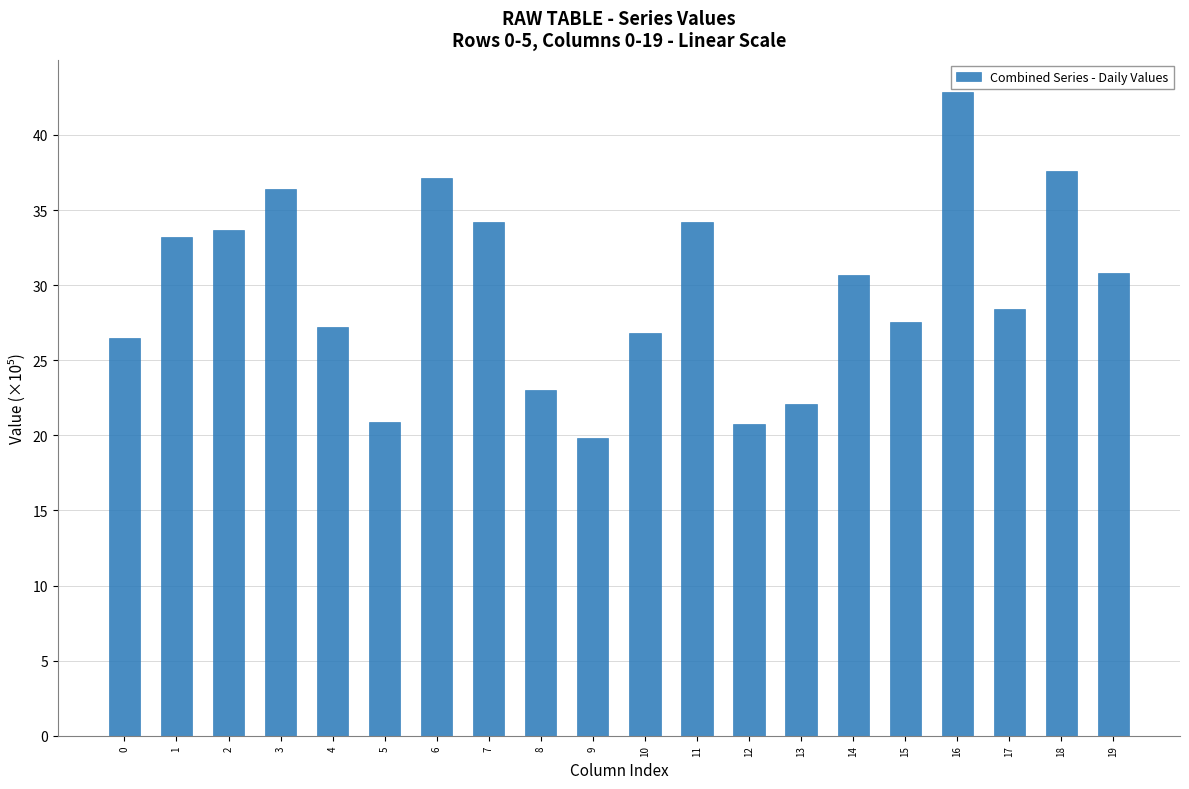

What is the approximate value at 5?

20.9